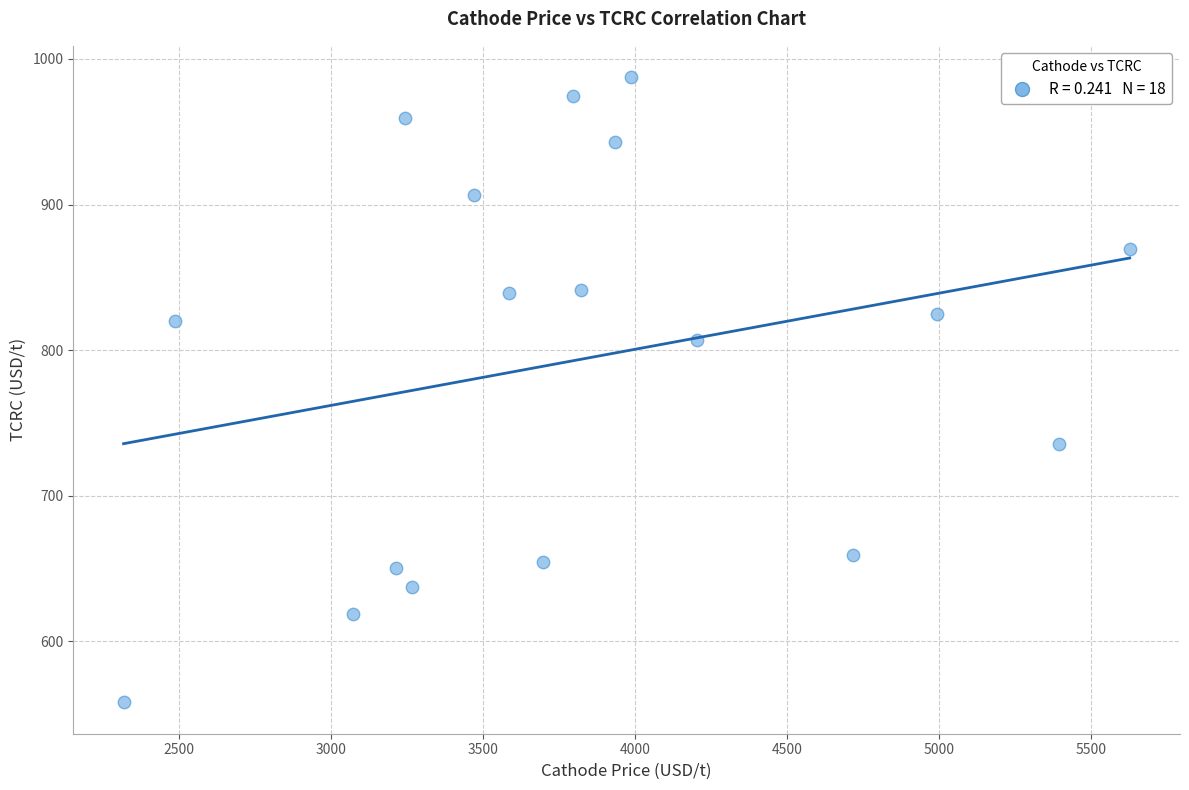

What is the range of Y values (max minus min)?

429.5